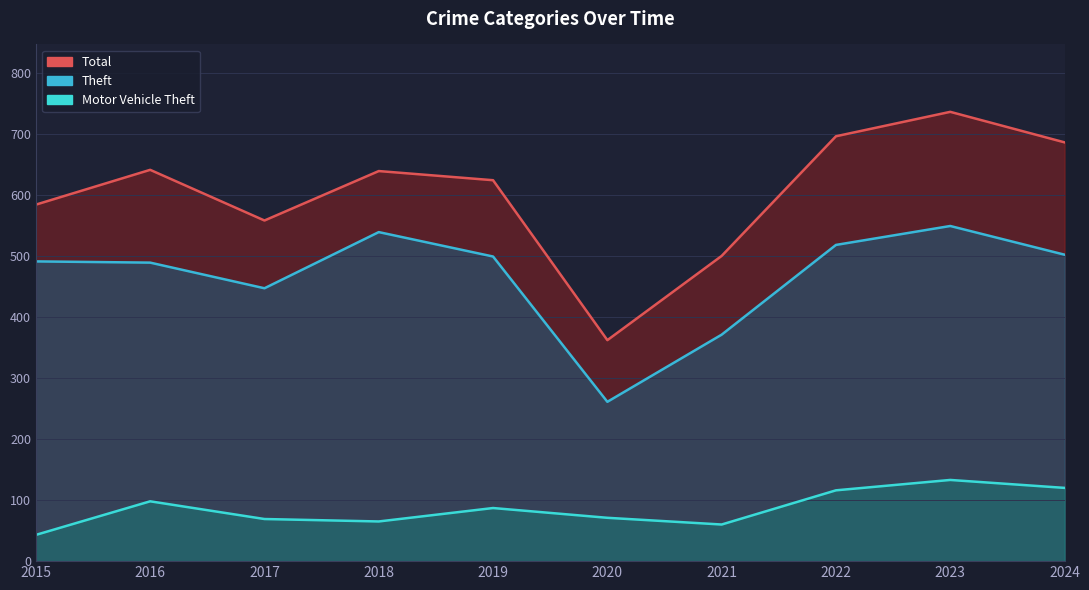

Reading left to right, list all the values displayed in this chart.

Theft: 491	489	447	539	499	261	371	518	549	502
Motor Vehicle Theft: 43	98	69	65	87	71	60	116	133	120
Total: 584	641	558	639	624	362	500	696	736	686